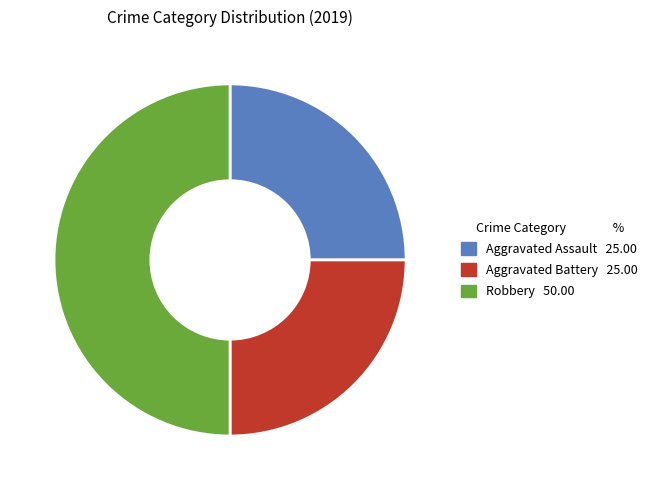

Is Aggravated Battery the majority of the pie?

No